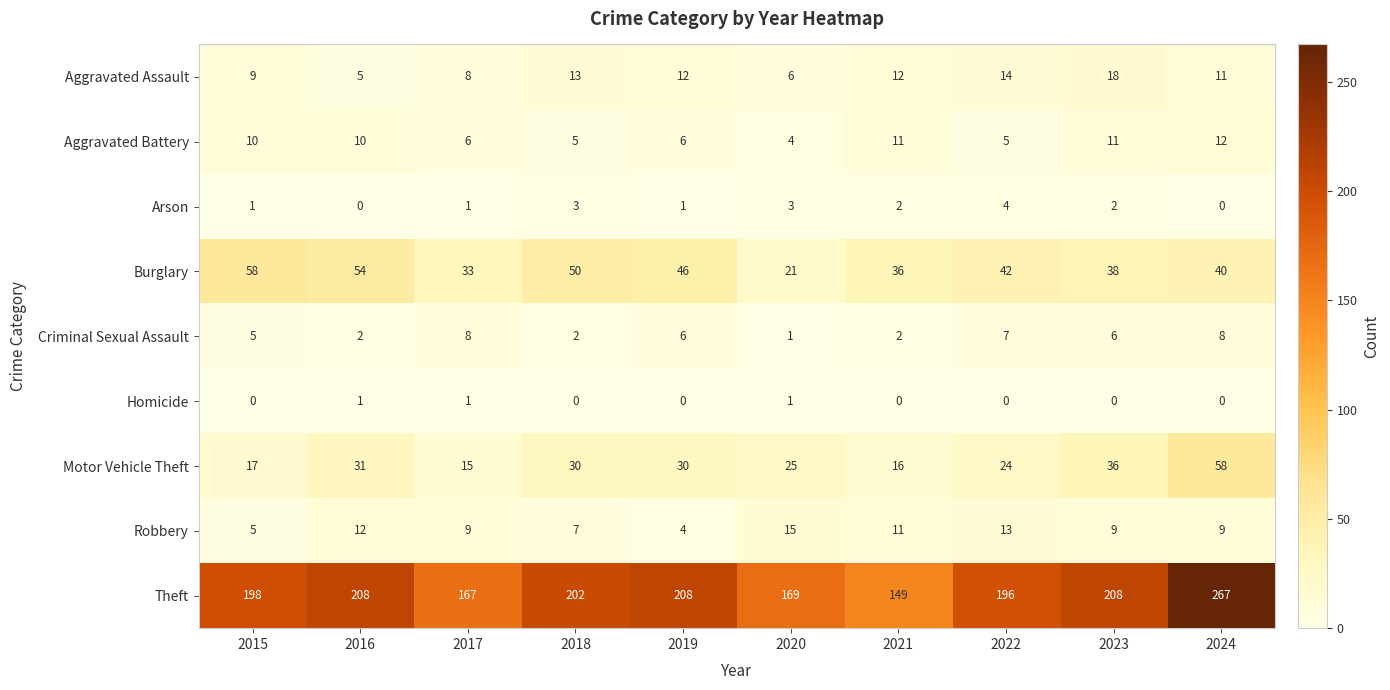

What is the difference between the Motor Vehicle Theft values at 2020 and 2021?

9